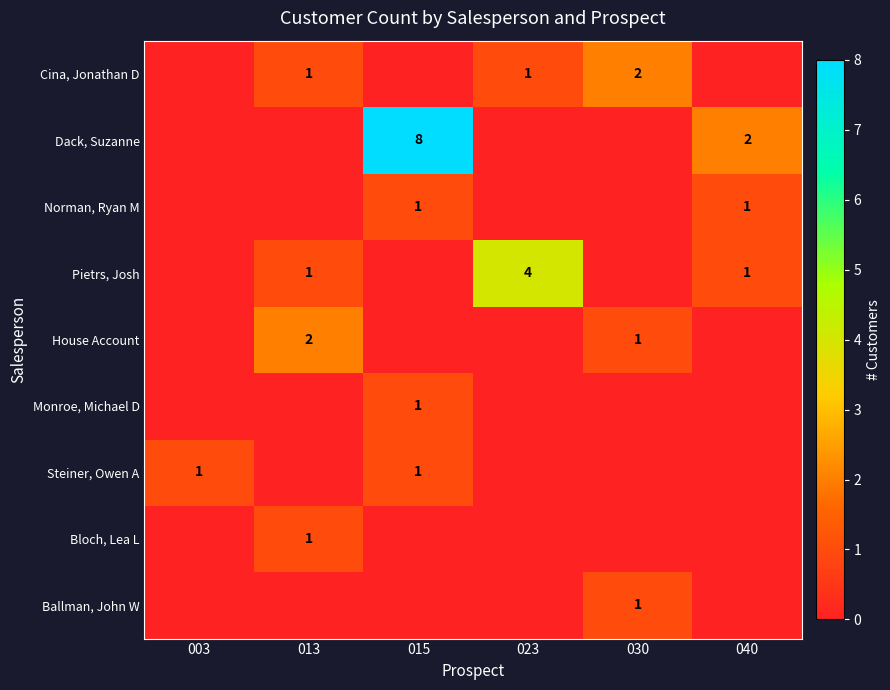

Is it true that Cina, Jonathan D equals 1 at 013?

True